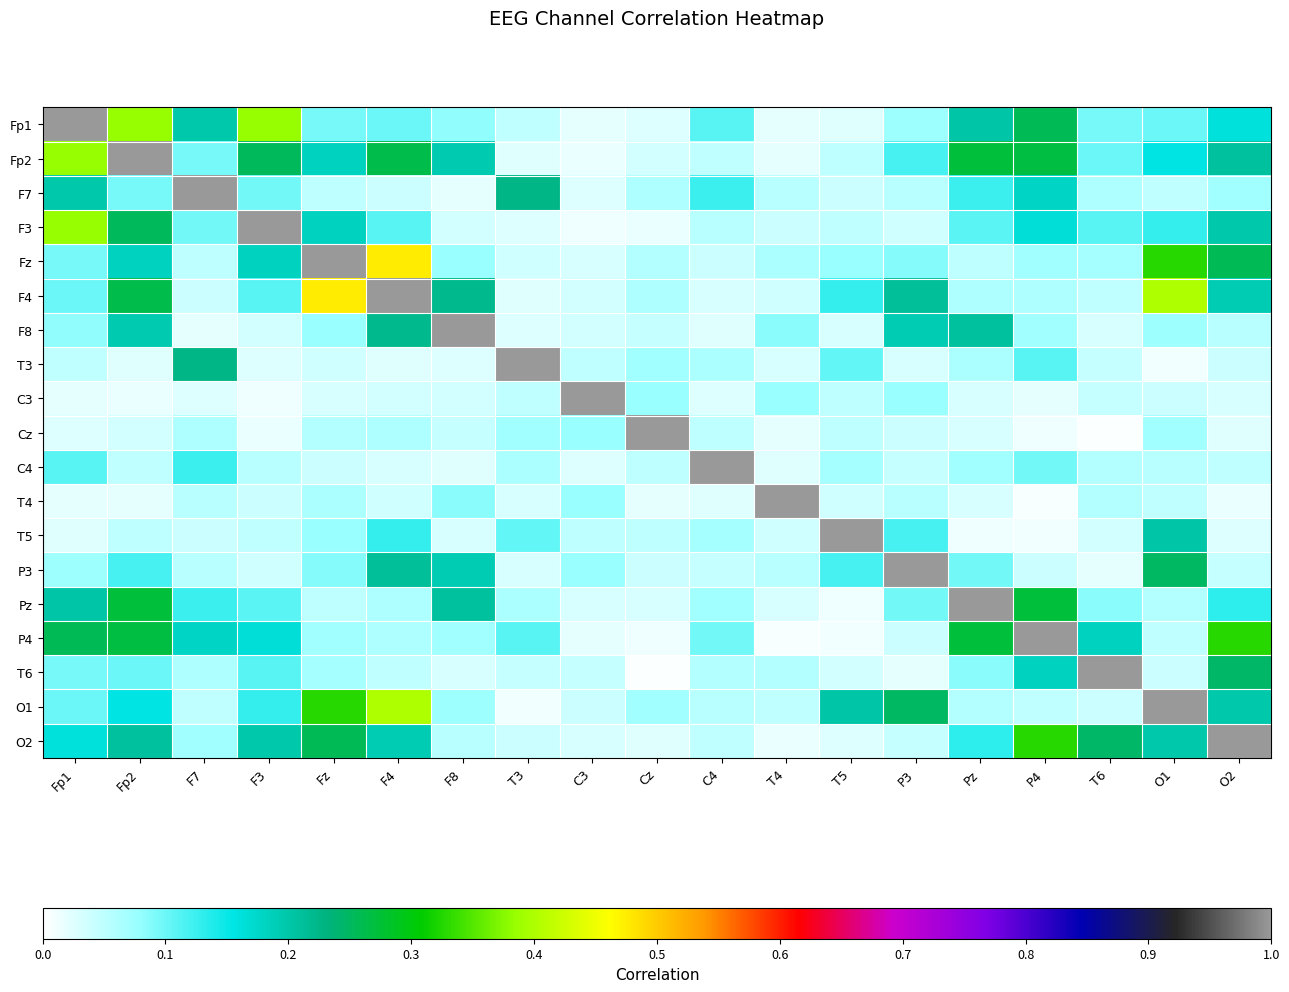

Which series has the largest total across all categories?

Fp2